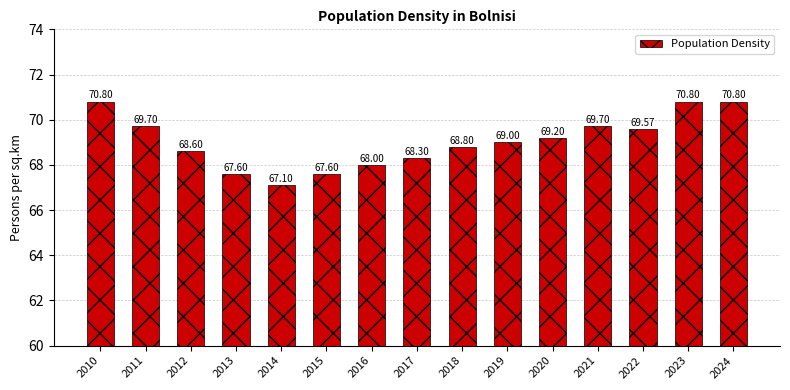

Reading right to left, transcribe all the data shown in this chart.

2024=70.8	2023=70.8	2022=69.6	2021=69.7	2020=69.2	2019=69.0	2018=68.8	2017=68.3	2016=68.0	2015=67.6	2014=67.1	2013=67.6	2012=68.6	2011=69.7	2010=70.8